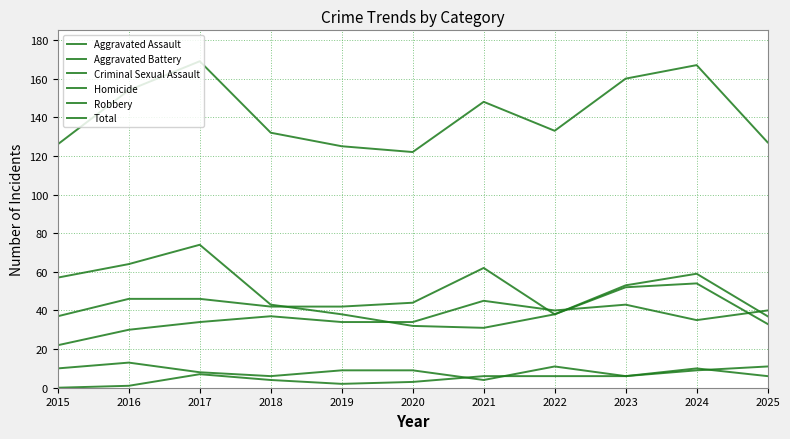

True or false: Robbery and Total intersect in this chart.

False